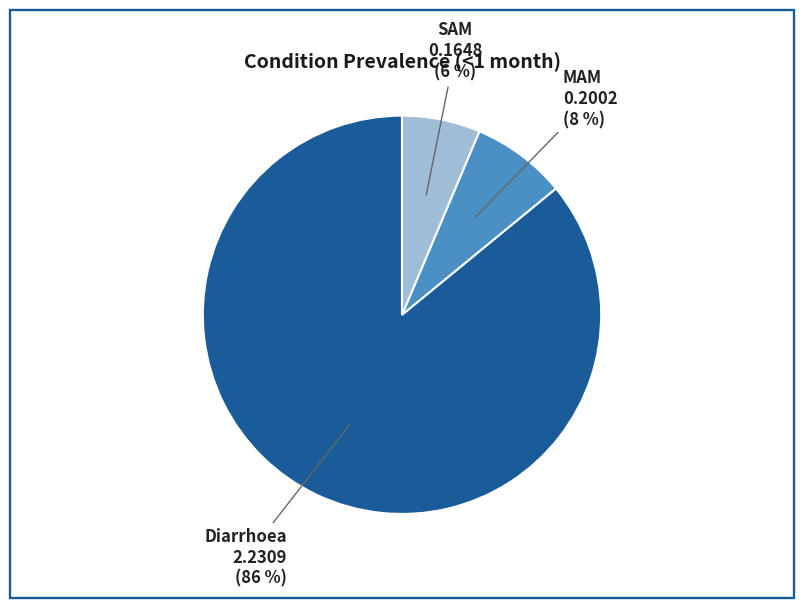

Which category has the smallest portion of the pie?

SAM